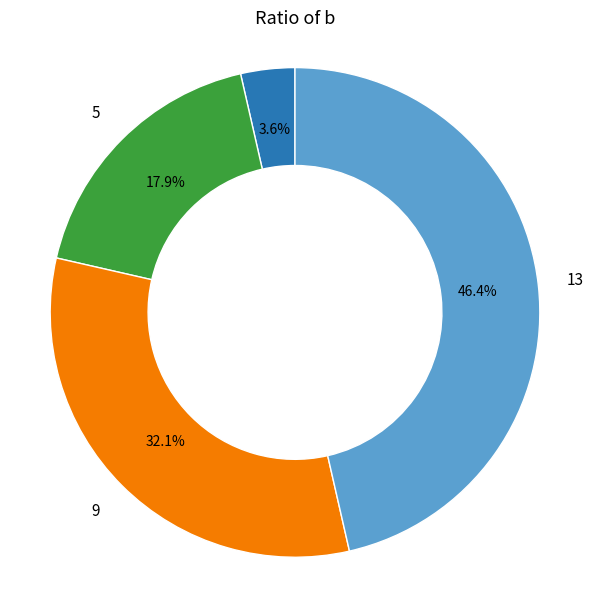

Is there a majority slice in this chart?

No